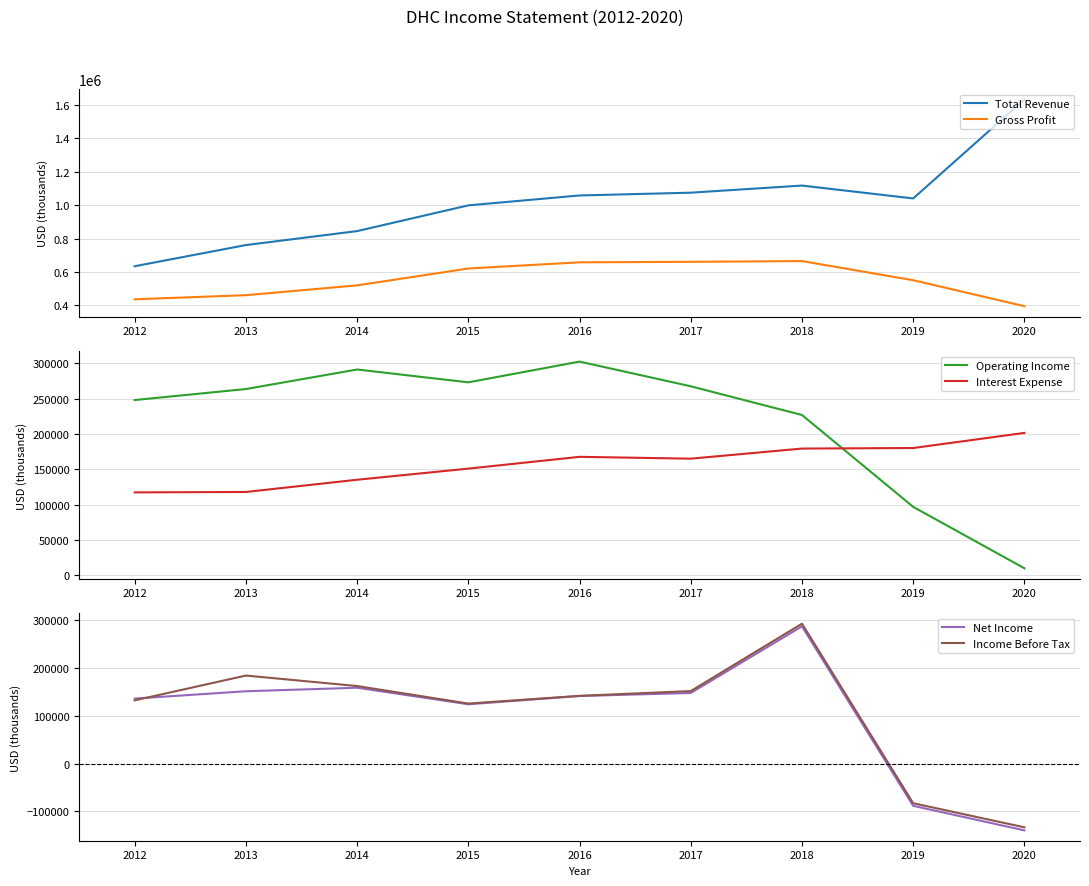

What is the value of the Income Before Tax point at the 6th from the left?

151600